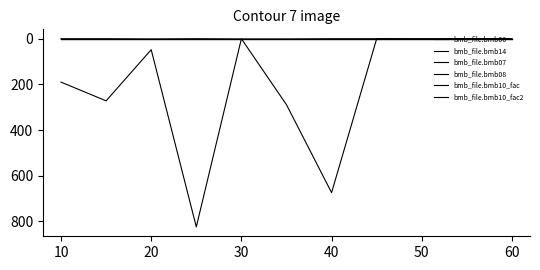

True or false: bmb_file.bmb06 has more than 2 interior local peaks.

True